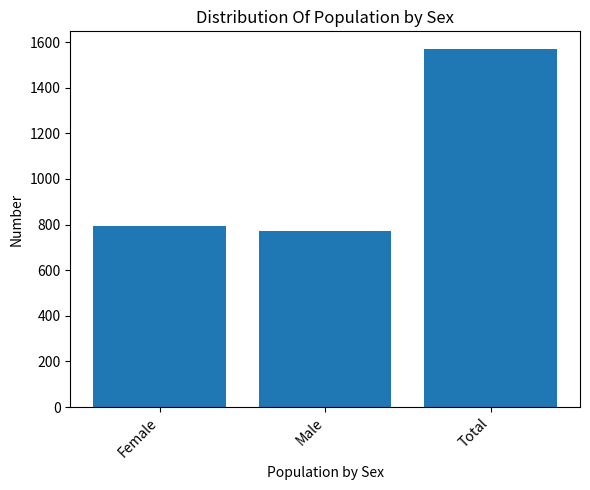

List the labels in order of value, smallest first.

Male, Female, Total